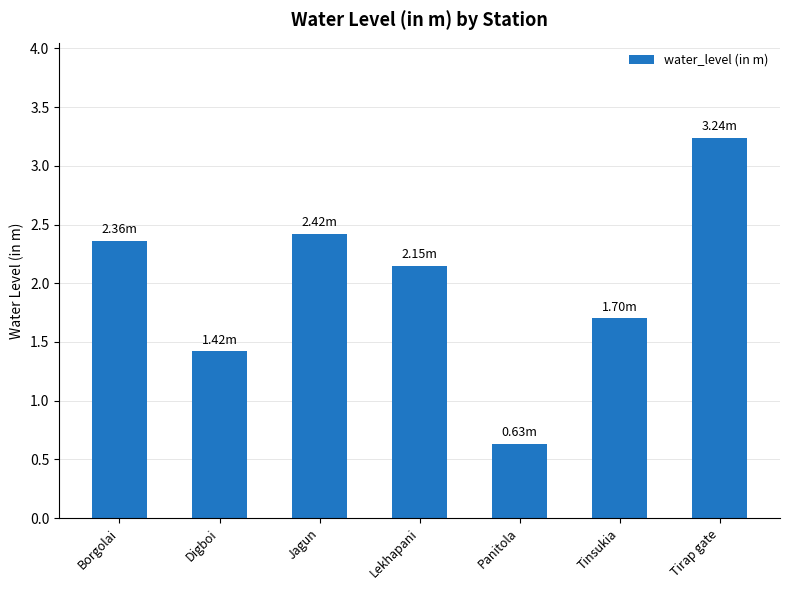

At which label is the value closest to 1?

Panitola